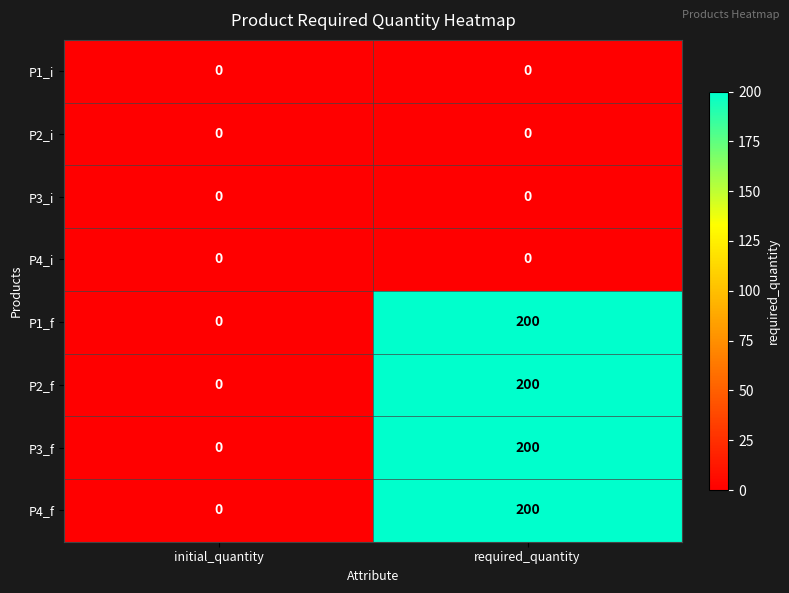

What is the difference between the highest and lowest values at required_quantity?

200